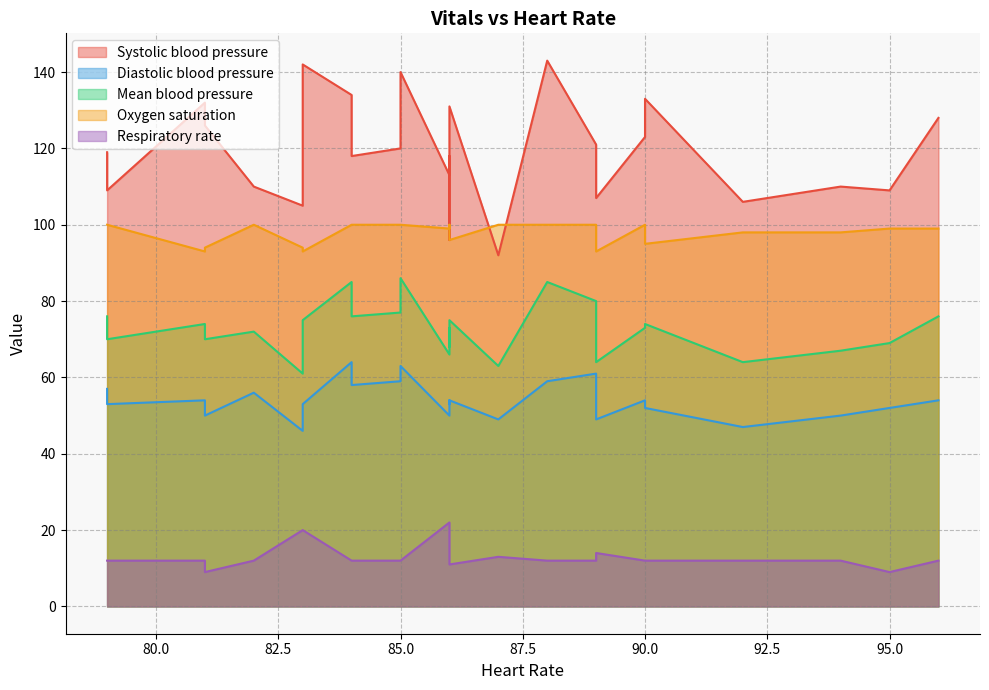

How many values in the Diastolic blood pressure series are below 54?

12